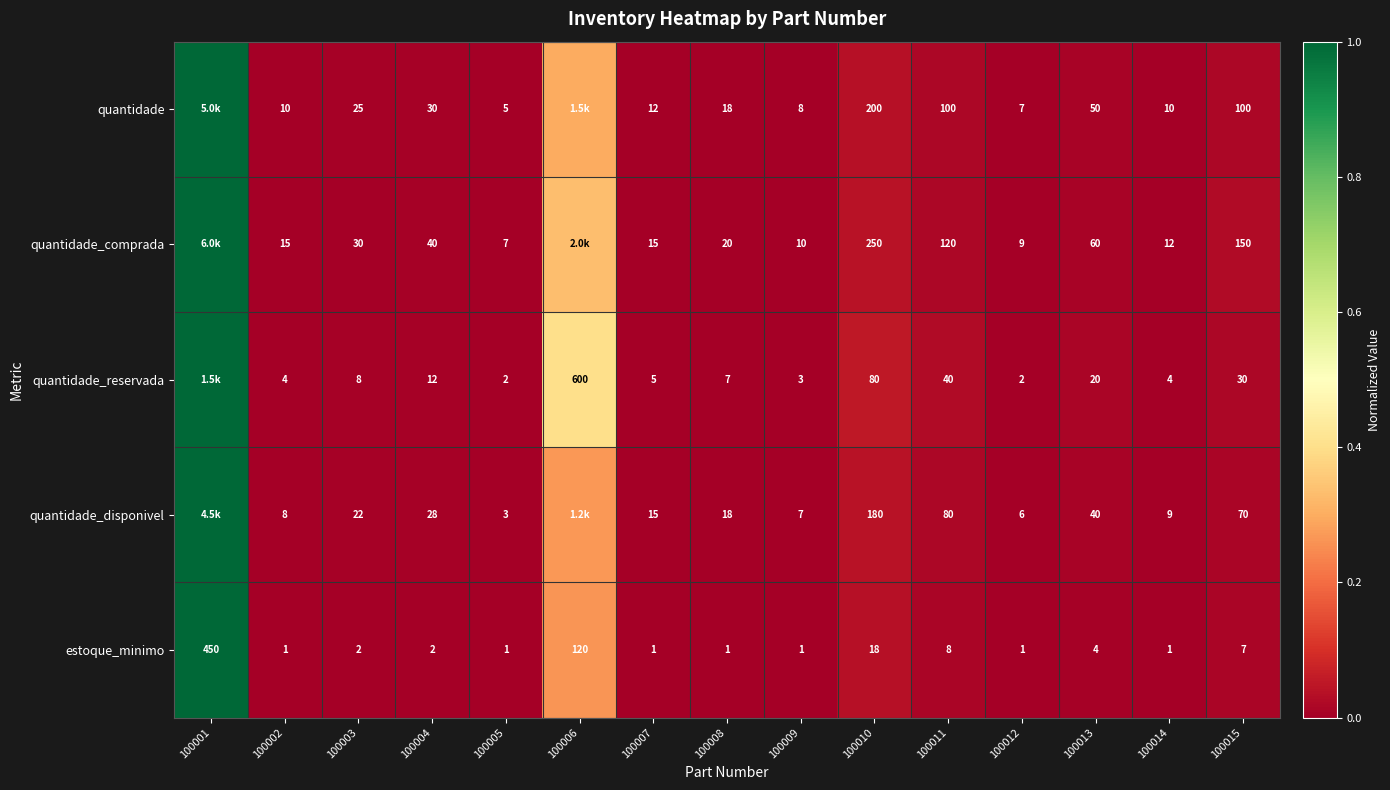

Is the value of estoque_minimo at 100009 greater than the value of quantidade at 100005?

No